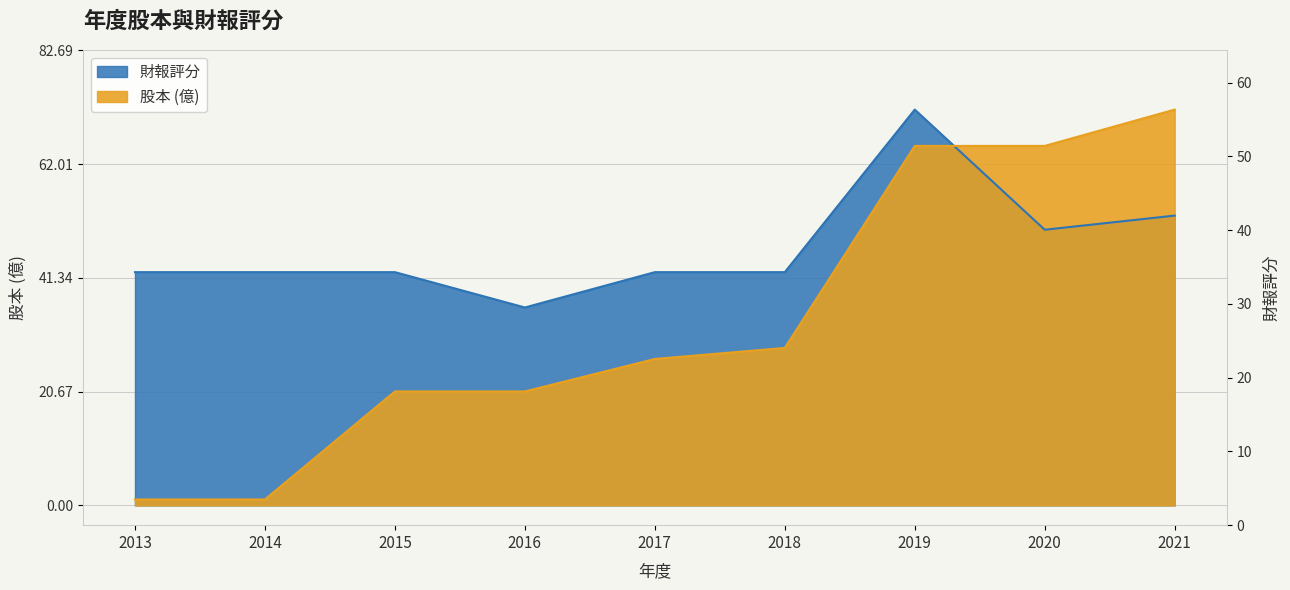

True or false: 股本 (億) has a value of 18.0 at 2018.

False